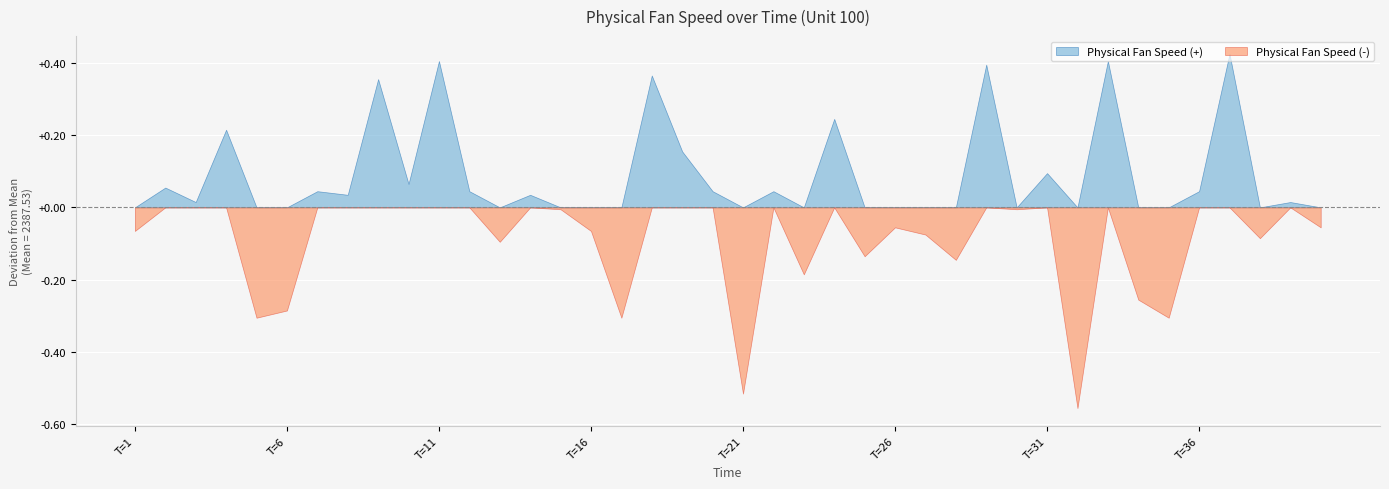

Reading right to left, extract all data points from this chart.

2387.5	2387.5	2387.4	2387.9	2387.6	2387.2	2387.3	2387.9	2387.0	2387.6	2387.5	2387.9	2387.4	2387.4	2387.5	2387.4	2387.8	2387.3	2387.6	2387.0	2387.6	2387.7	2387.9	2387.2	2387.5	2387.5	2387.6	2387.4	2387.6	2387.9	2387.6	2387.9	2387.6	2387.6	2387.2	2387.2	2387.7	2387.5	2387.6	2387.5